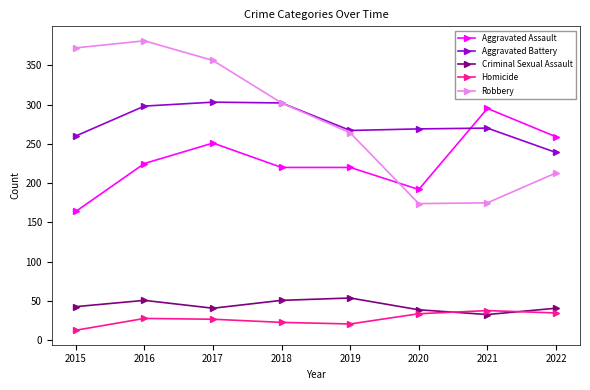

How many times do Criminal Sexual Assault and Homicide cross each other?

2